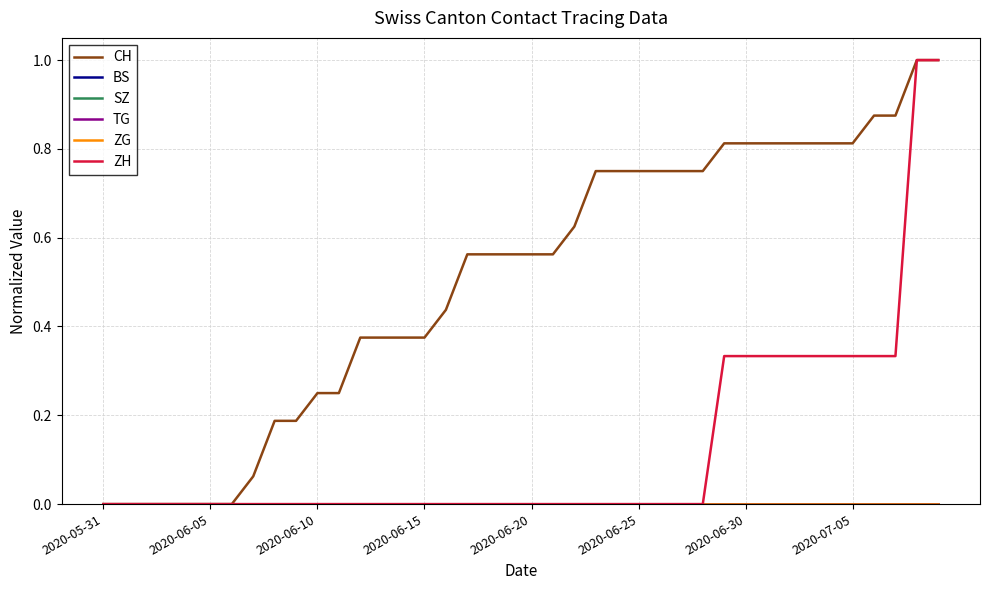

True or false: ZG has more than 1 interior local peaks.

False